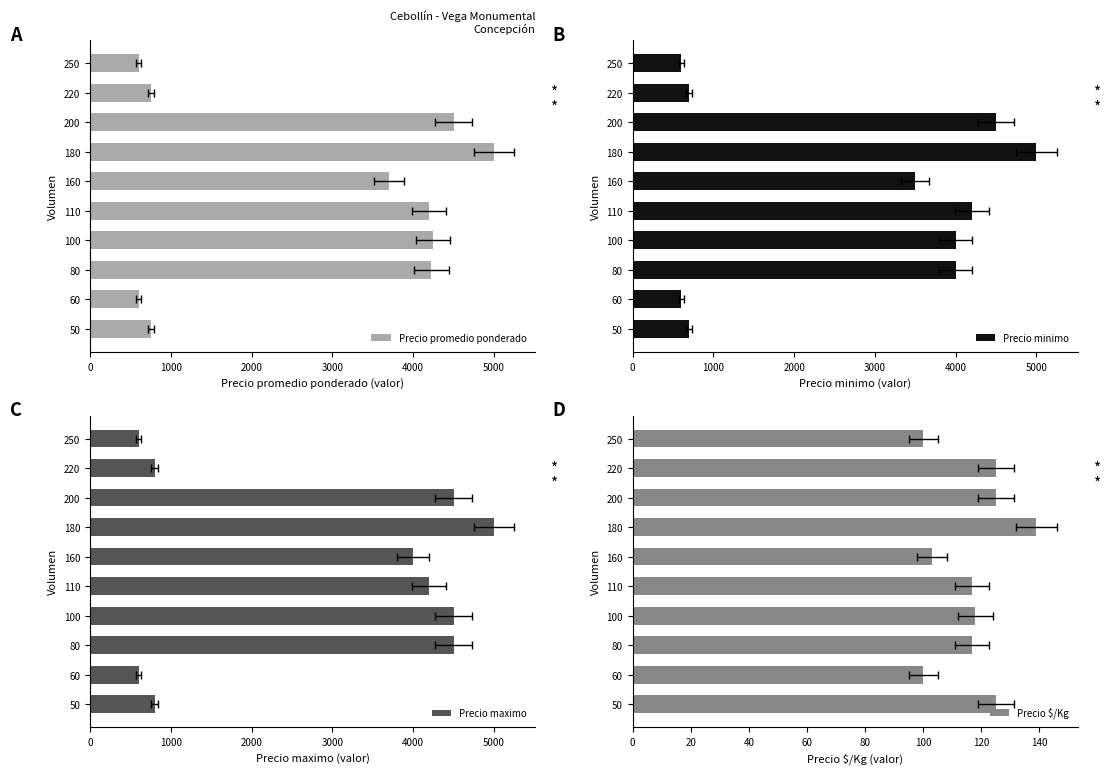

What is the value of the Precio $/Kg bar at the 8th from the left?

125